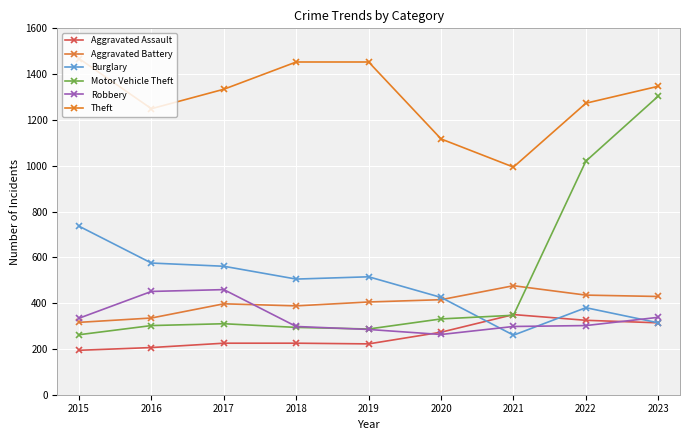

Count the number of data series in this chart.

6